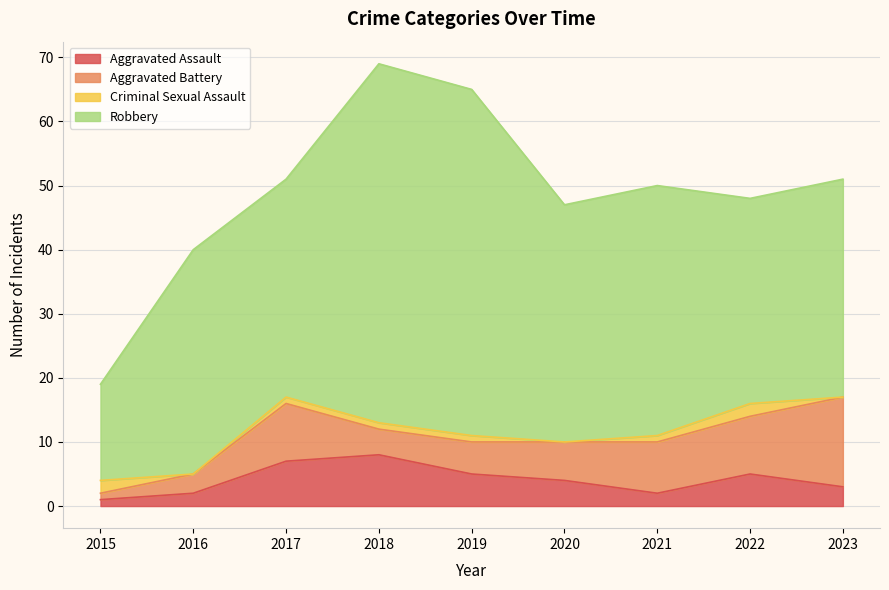

In Aggravated Assault, how many points are higher than both neighbors (excluding endpoints)?

2